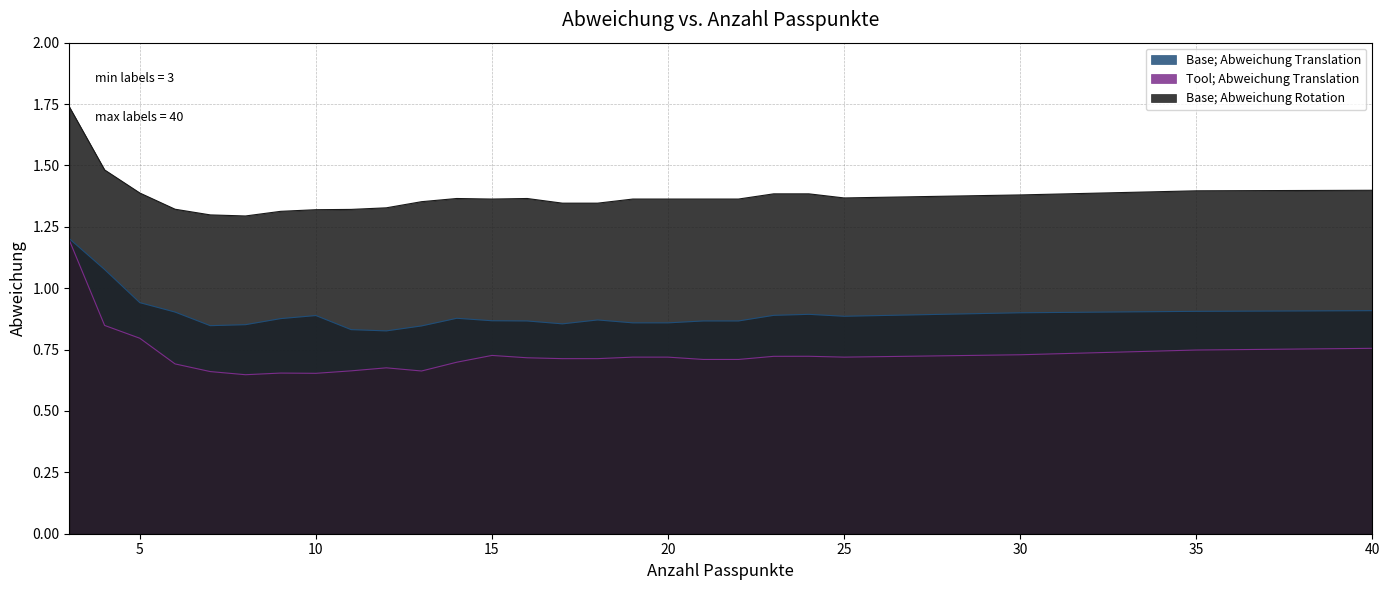

What is the greatest value displayed?

1.7